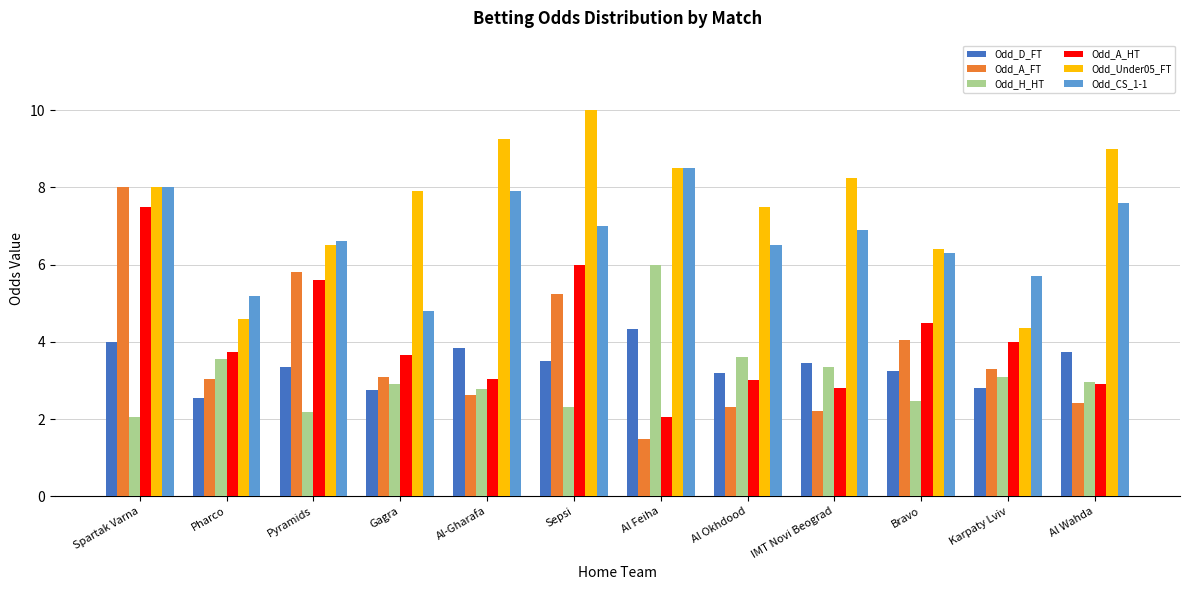

The Odd_A_HT series shows 2.0 at Spartak Varna. True or false?

False